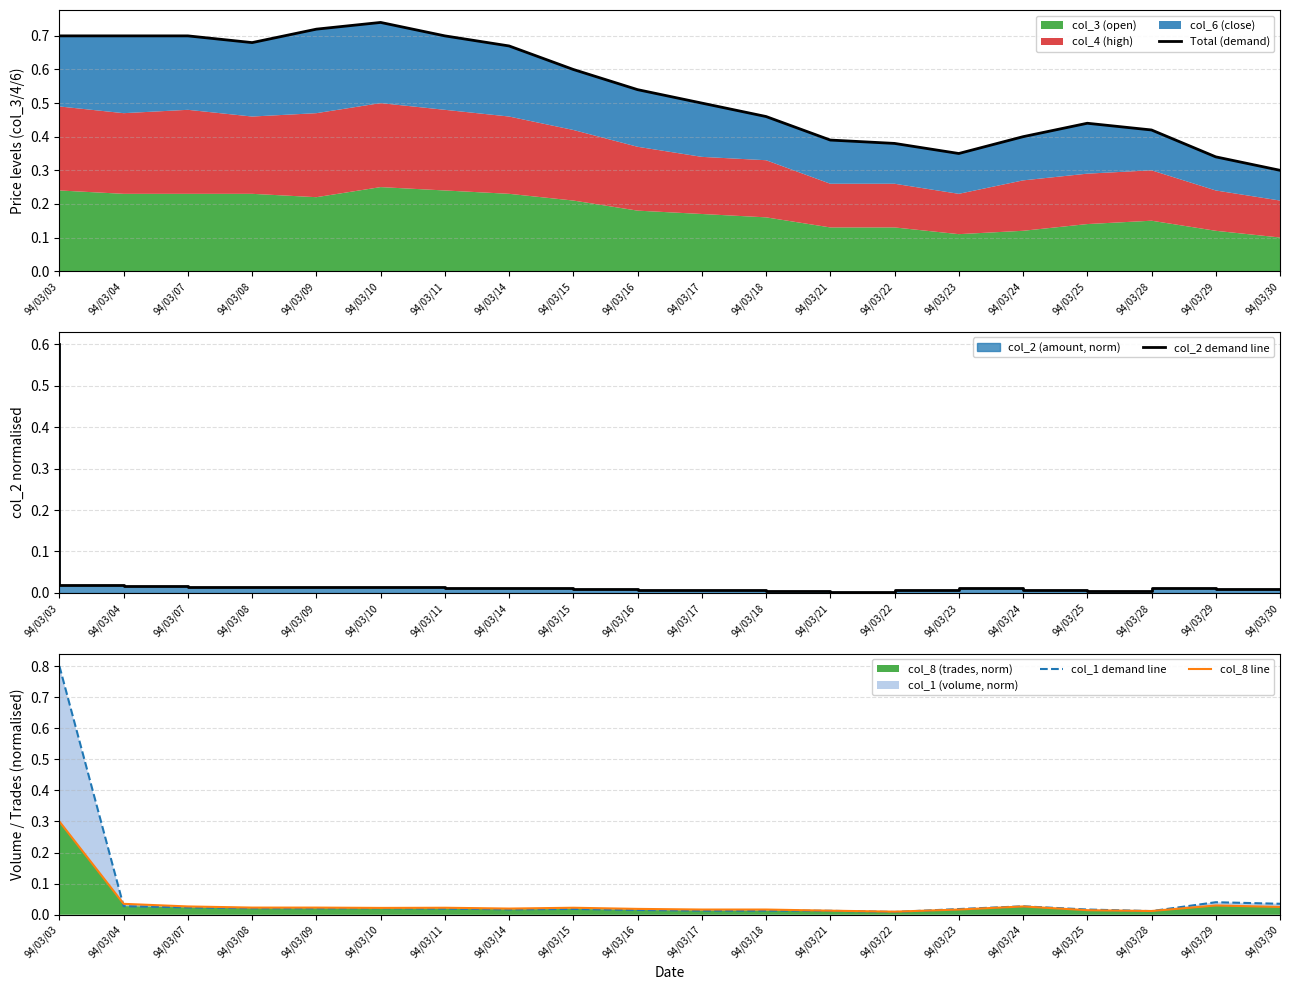

Which category has the highest value in the col_8 line series?

94/03/03